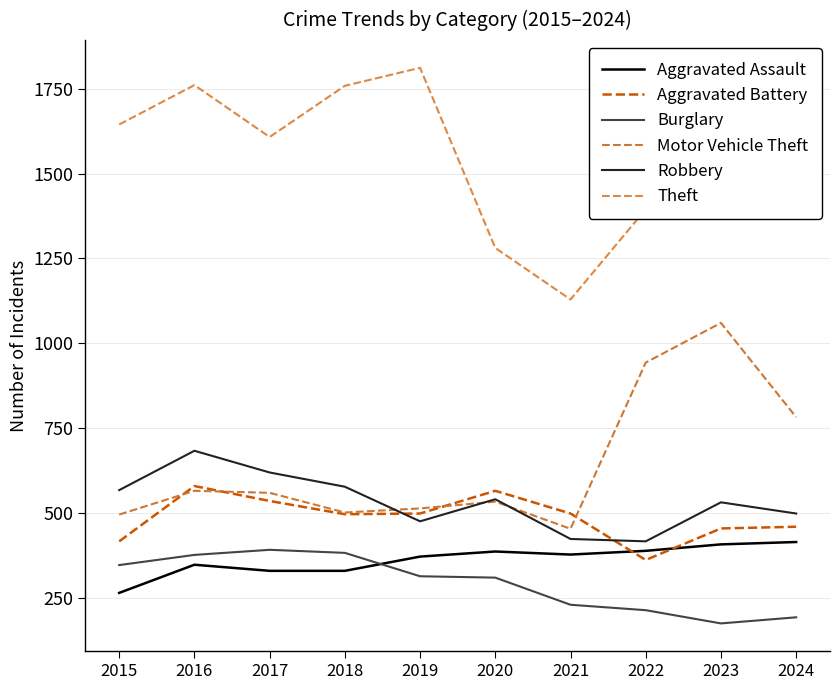

What is the highest value of the Aggravated Battery series?

579